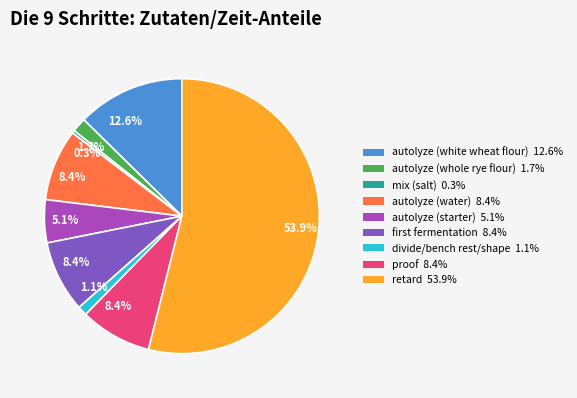

Count the number of slices in the pie.

9